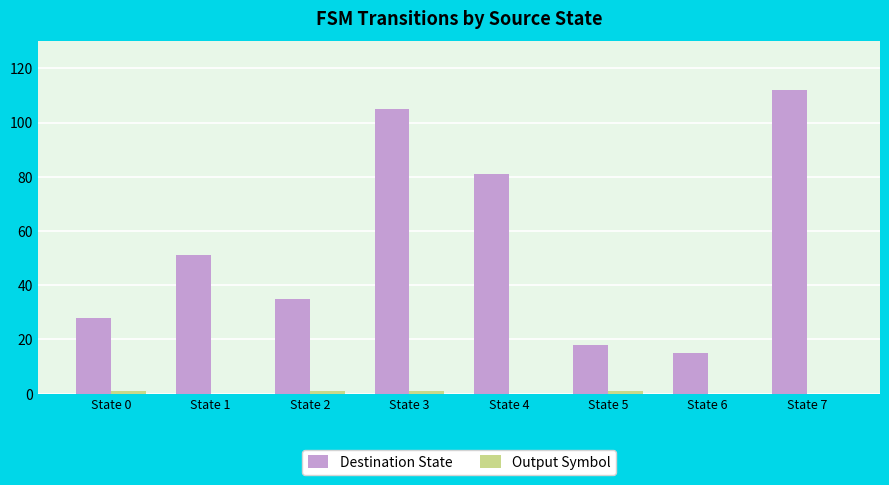

Which series has the largest total across all categories?

Destination State